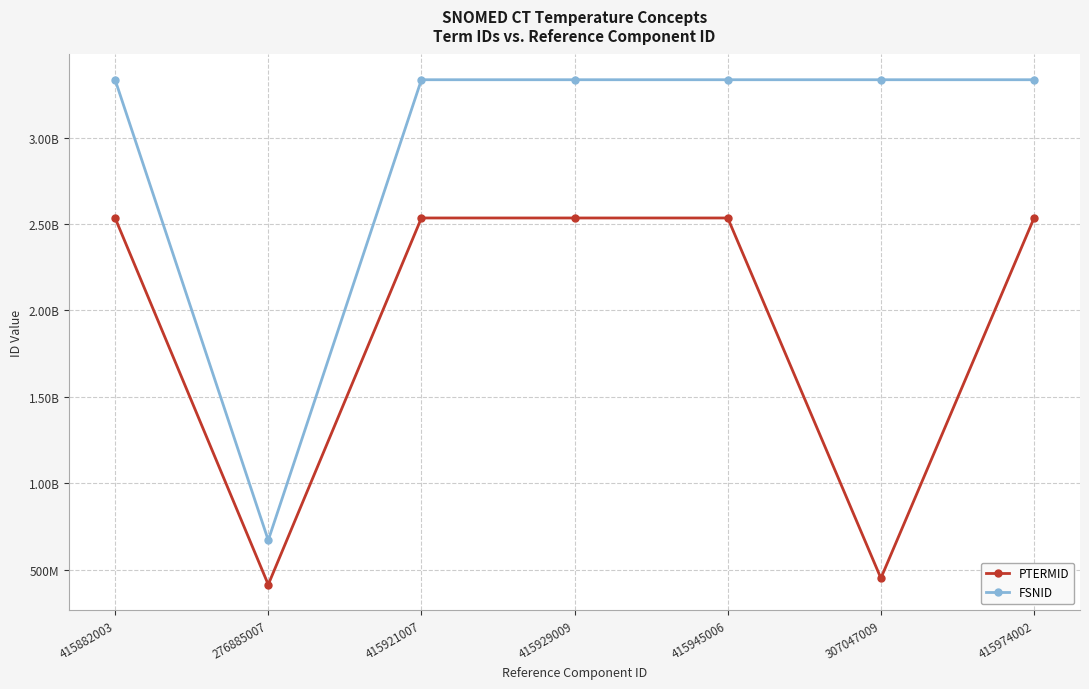

Which series has the largest total across all categories?

FSNID